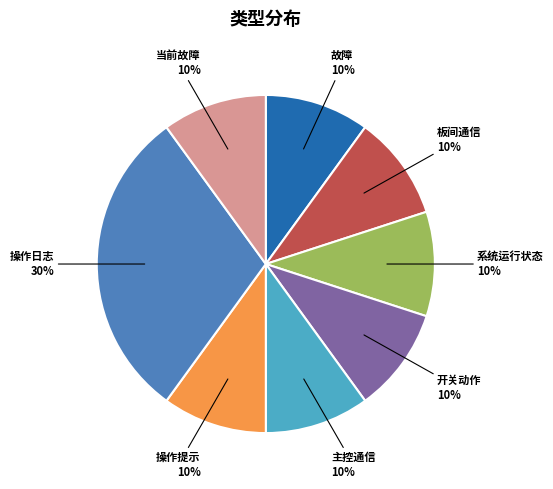

Is there a majority slice in this chart?

No